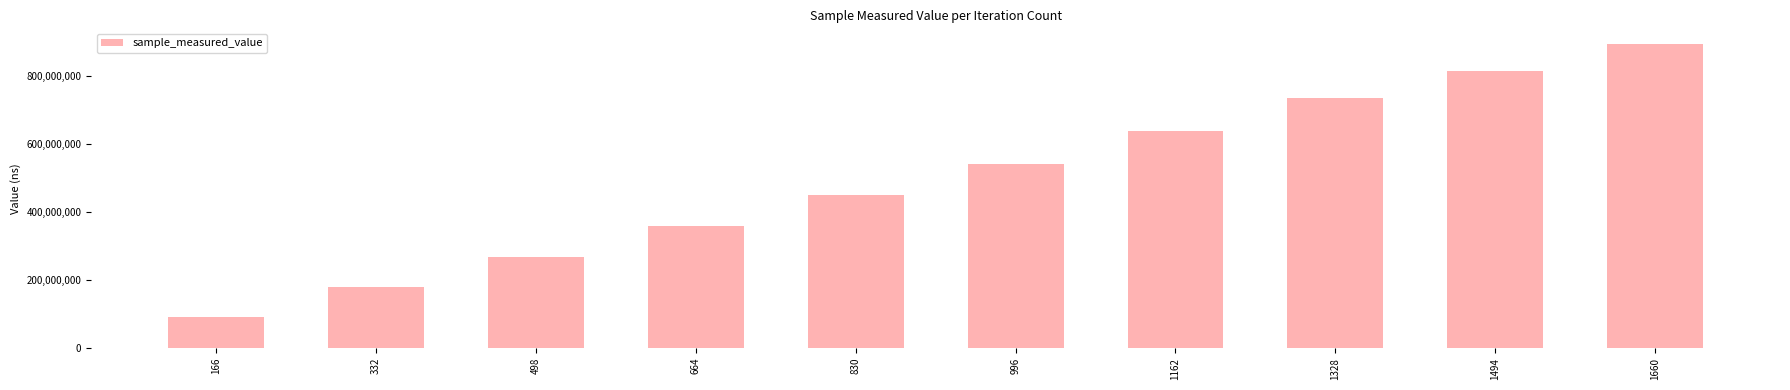

What is the value of the 10th bar from the left?

894982506